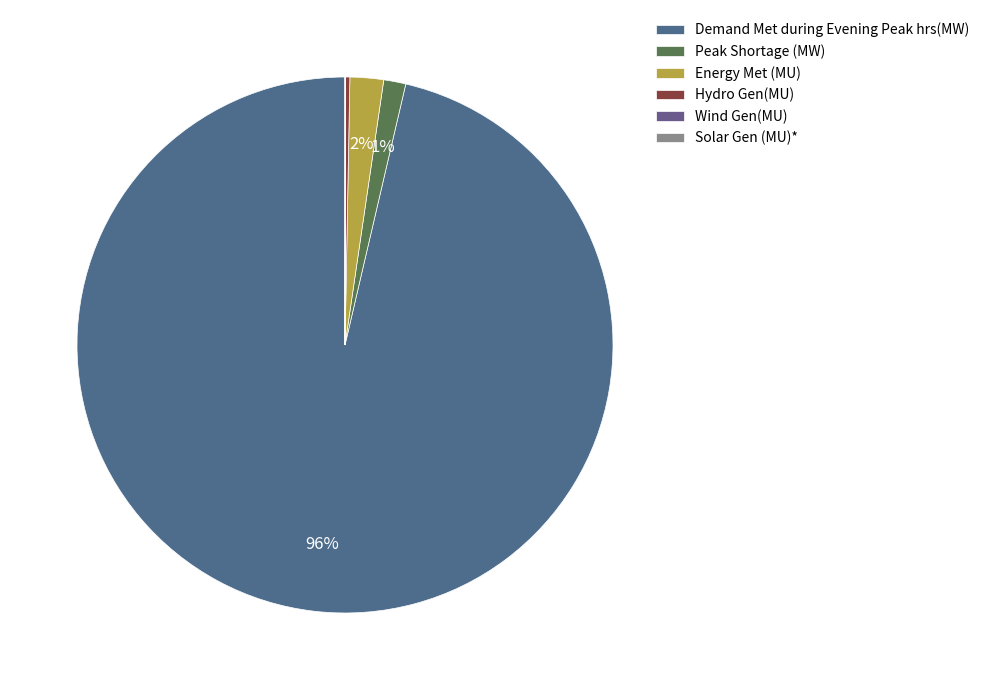

What is the smallest slice in the pie chart?

Solar Gen (MU)*